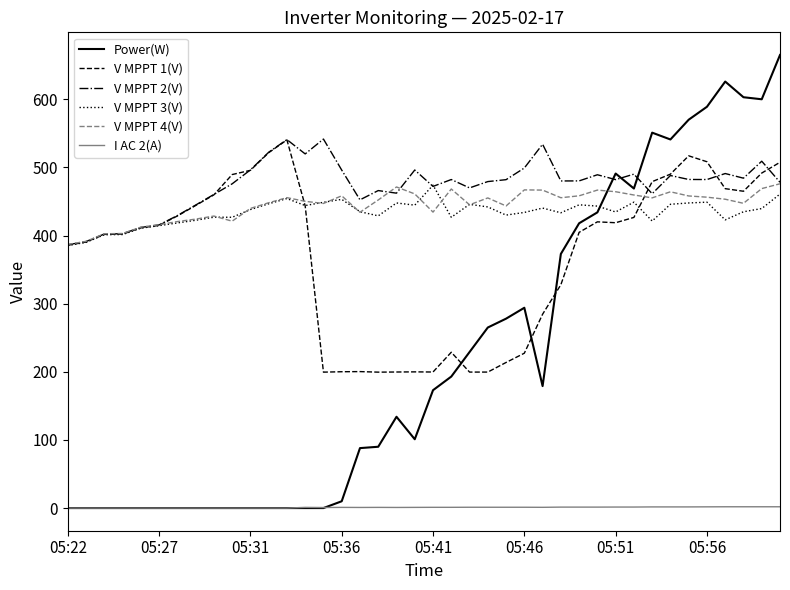

Is this an area chart (filled region under the line)?

No